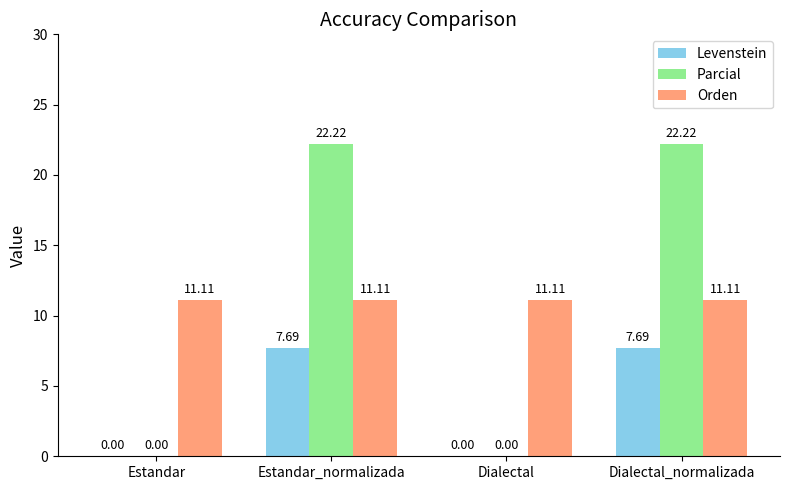

How many data points does each series have?

4